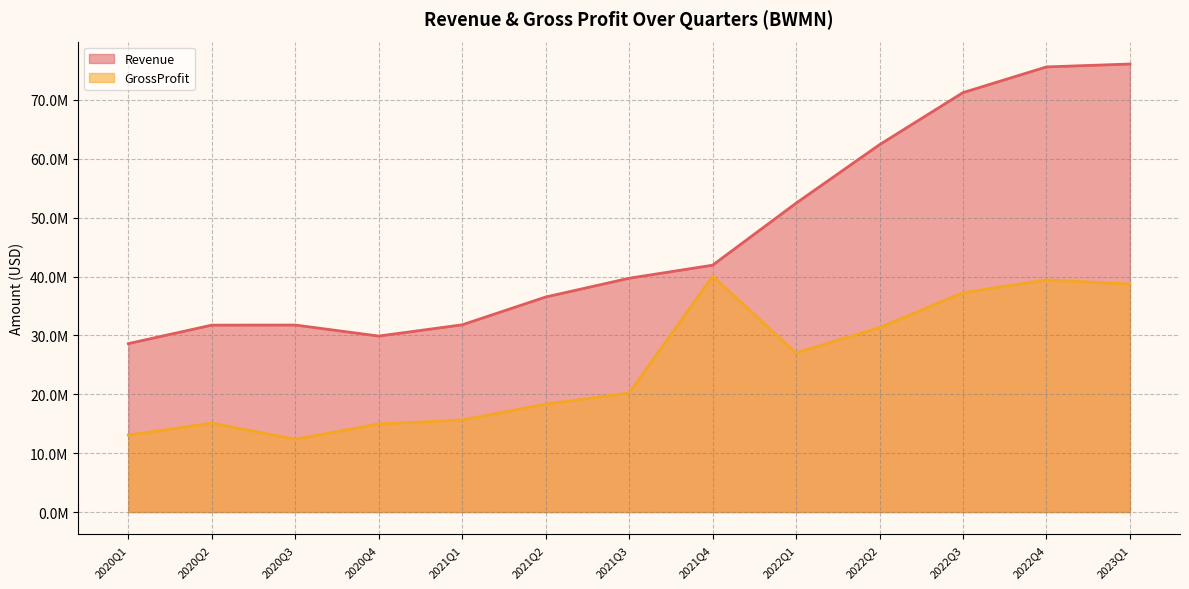

What is the sum of all GrossProfit values?

323602000